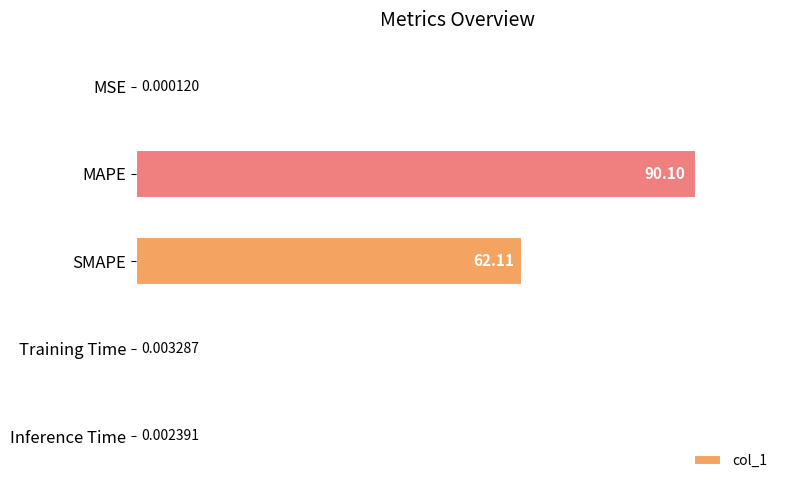

What is the sum of the values at Inference Time and MAPE?

90.1